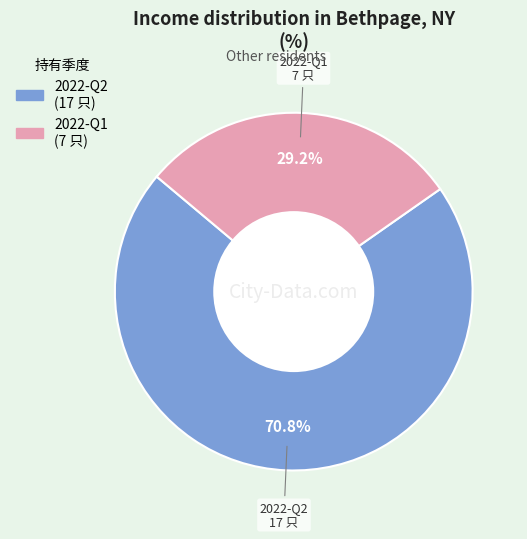

How many segments does this pie chart have?

2